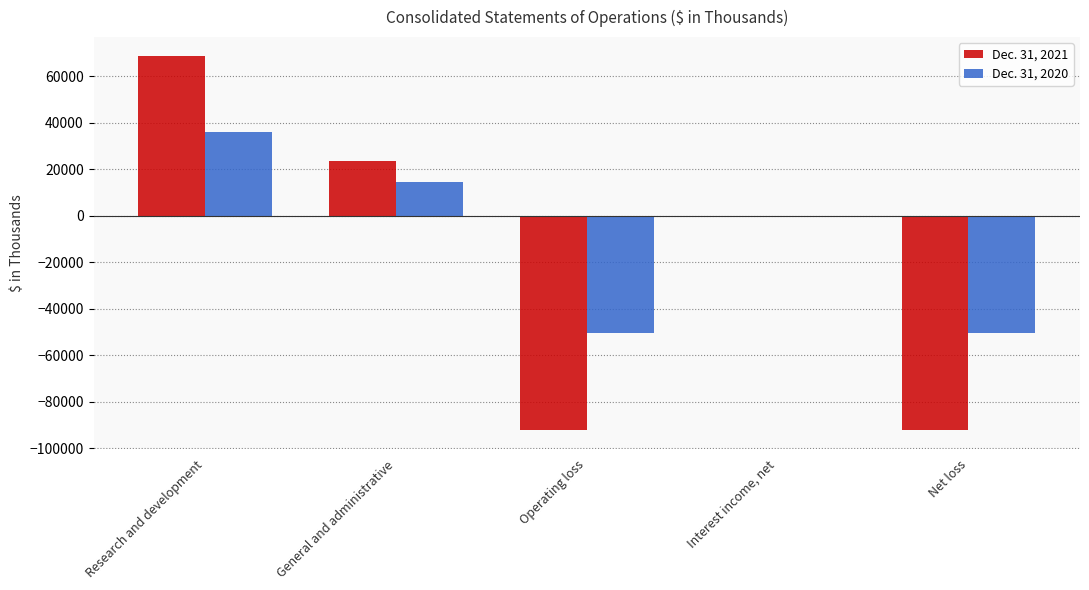

What are all the series names shown in the legend?

Dec. 31, 2021, Dec. 31, 2020